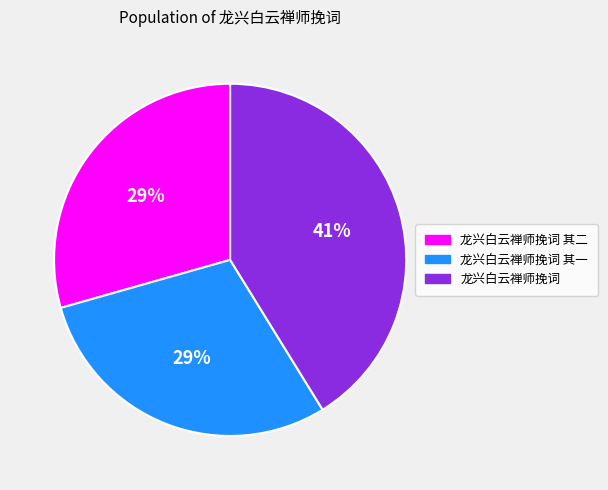

Does 龙兴白云禅师挽词 其二 account for over 50% of the chart?

No